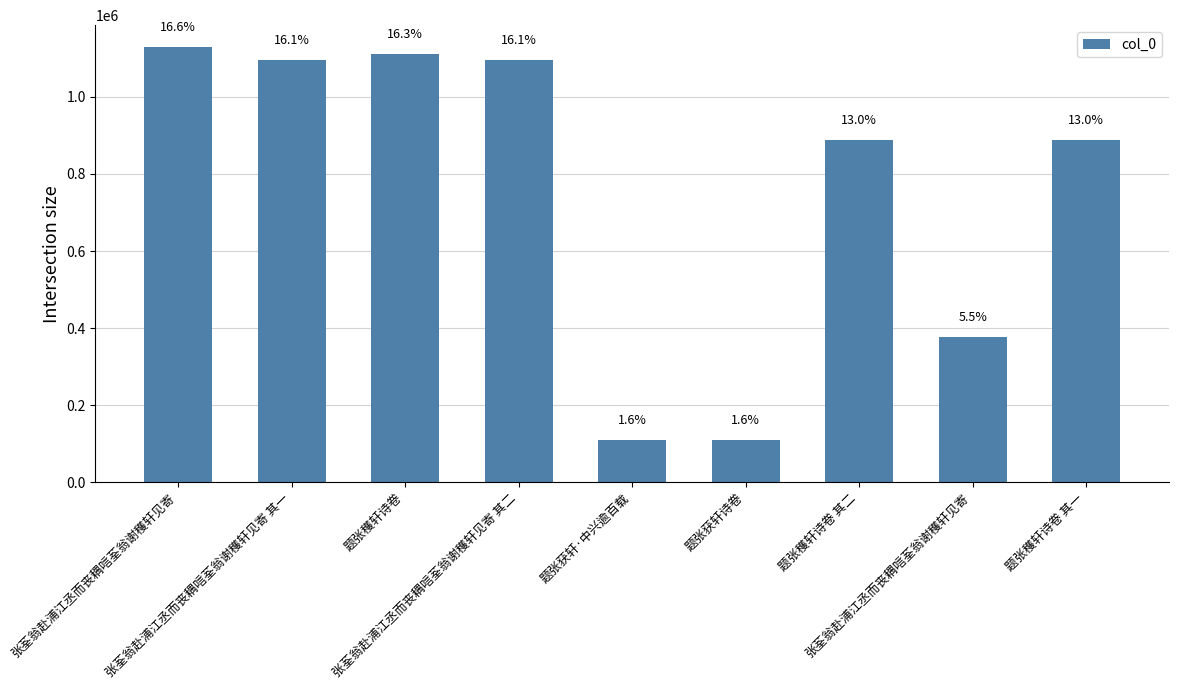

Rank the categories by value from lowest to highest.

题张获轩诗卷, 题张获轩·中兴逾百载, 张荃翁赴浦江丞而丧耦唁荃翁谢穫轩见寄, 题张穫轩诗卷 其一, 题张穫轩诗卷 其二, 张荃翁赴浦江丞而丧耦唁荃翁谢穫轩见寄 其一, 张荃翁赴浦江丞而丧耦唁荃翁谢穫轩见寄 其二, 题张穫轩诗卷, 张荃翁赴浦江丞而丧耦唁荃翁谢穫轩见寄